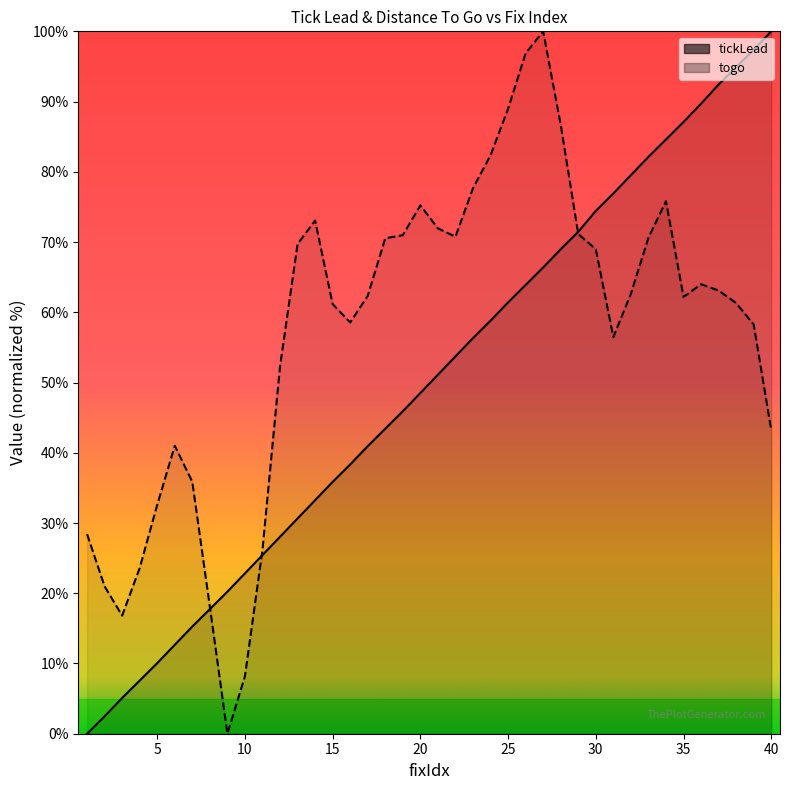

What is the difference between the highest and lowest values at 4?

16.0